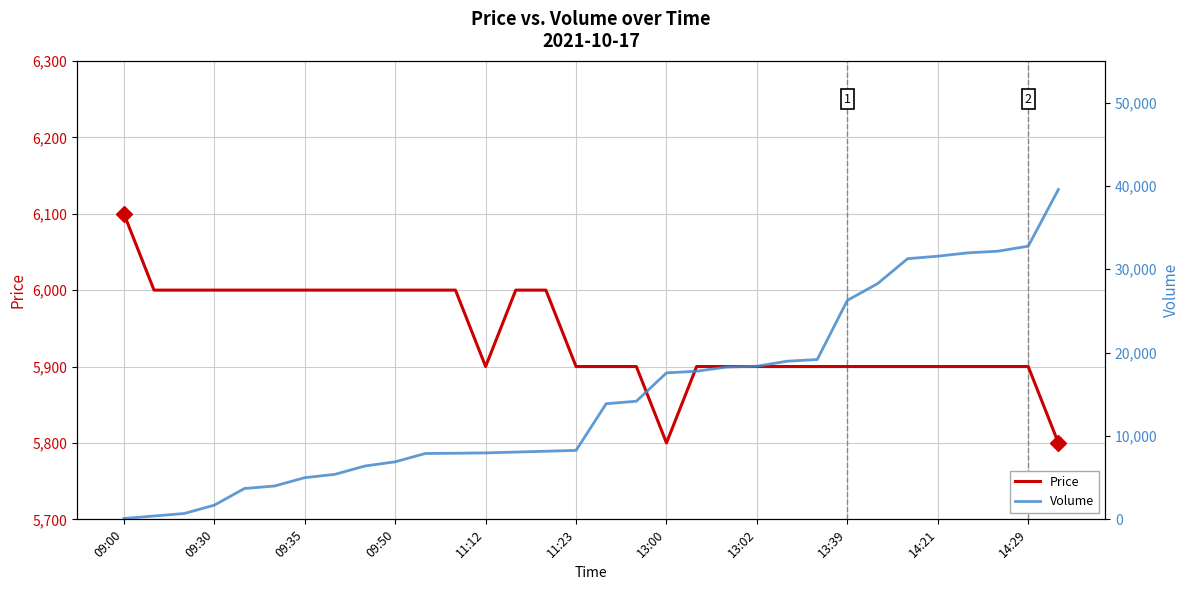

Is the value of Price at 11 greater than the value of Volume at 12?

No